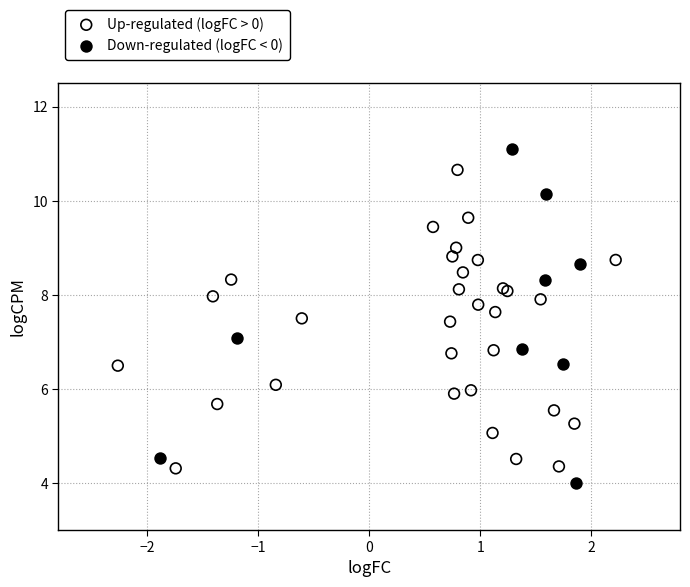

Which series contains the highest Y value?

Down-regulated (logFC < 0)